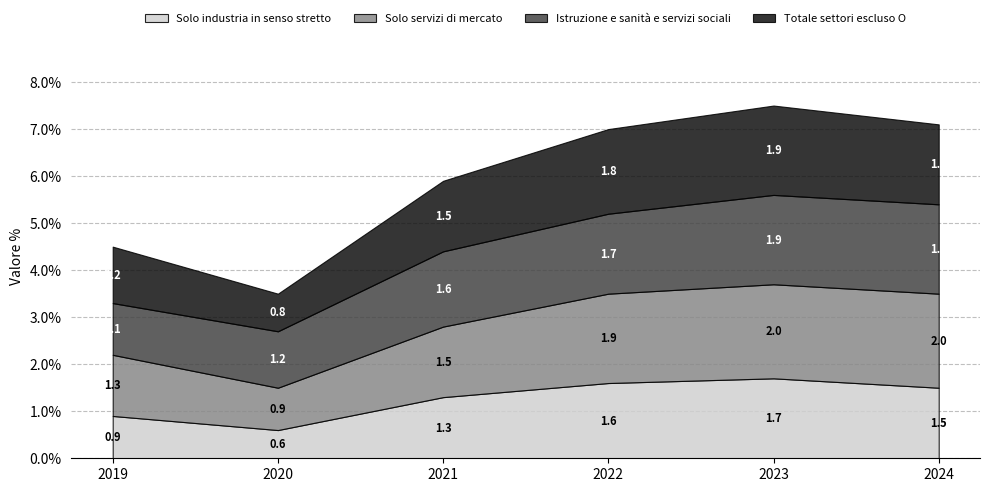

Reading left to right, list all the values displayed in this chart.

Solo industria in senso stretto: 2019=0.9	2020=0.6	2021=1.3	2022=1.6	2023=1.7	2024=1.5
Solo servizi di mercato: 2019=1.3	2020=0.9	2021=1.5	2022=1.9	2023=2.0	2024=2.0
Istruzione e sanità e servizi sociali: 2019=1.1	2020=1.2	2021=1.6	2022=1.7	2023=1.9	2024=1.9
Totale settori escluso O: 2019=1.2	2020=0.8	2021=1.5	2022=1.8	2023=1.9	2024=1.7